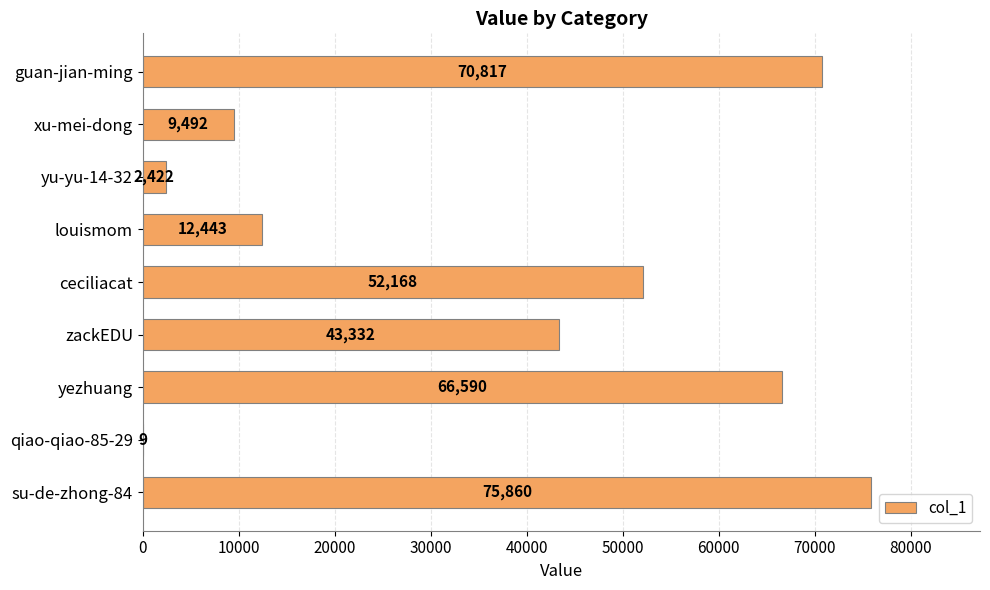

What is the sum of all values?

333133